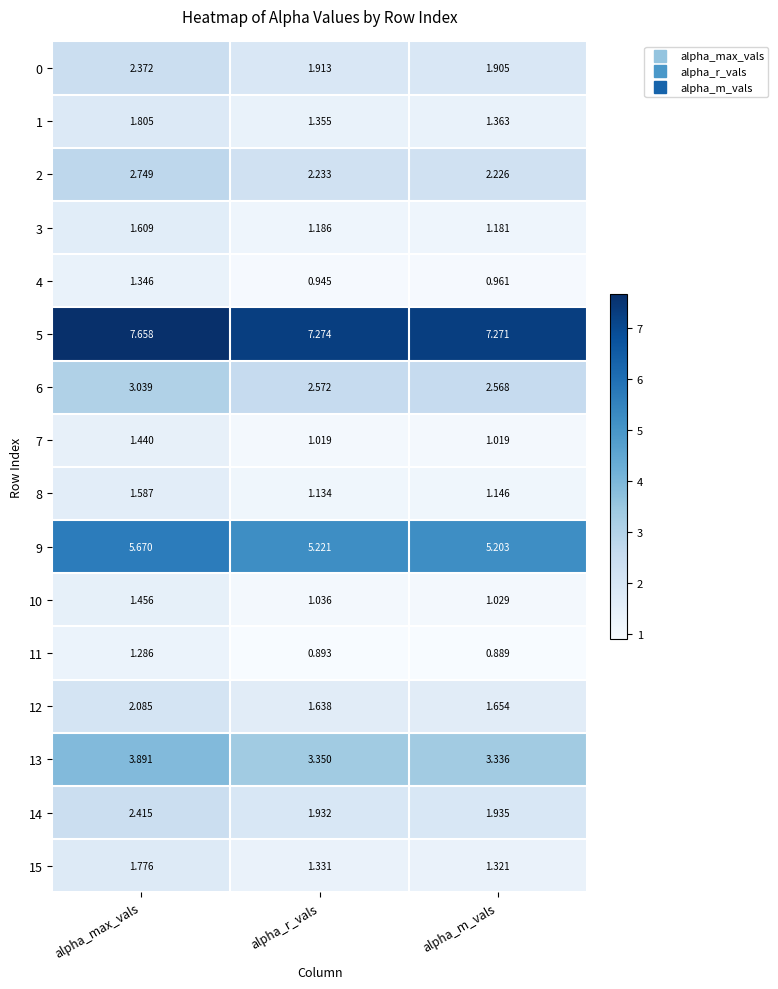

Which category has the lowest value in the 4 series?

alpha_r_vals